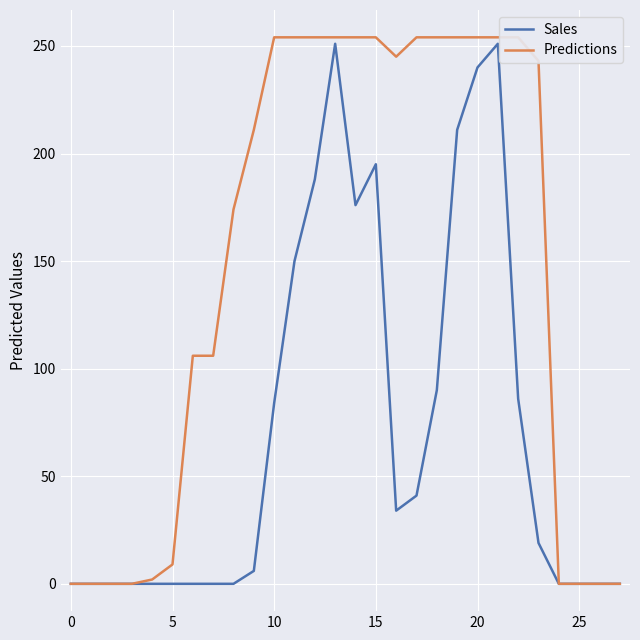

What are all the series names shown in the legend?

Sales, Predictions